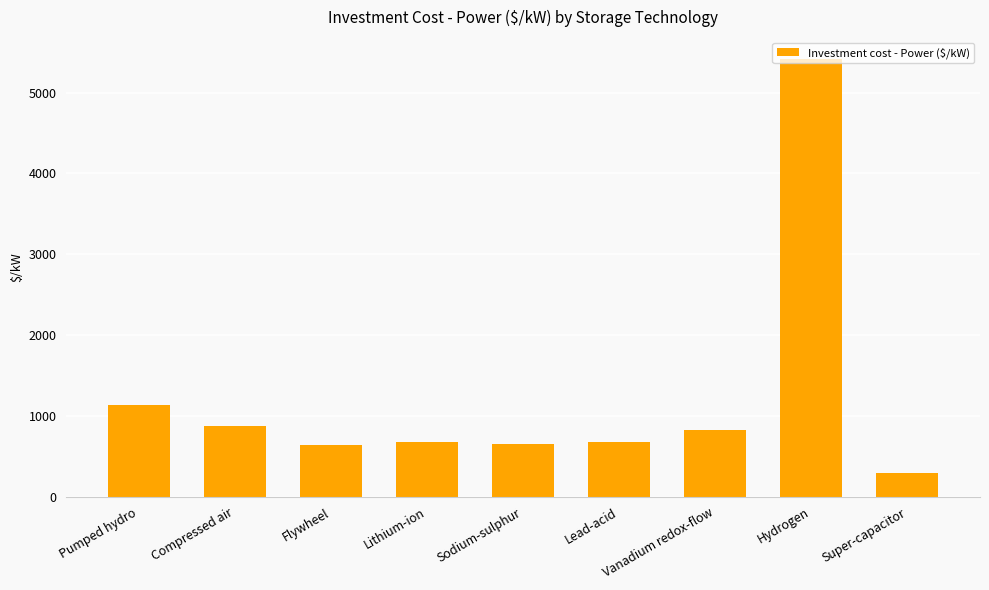

Between Hydrogen and Sodium-sulphur, which is larger?

Hydrogen